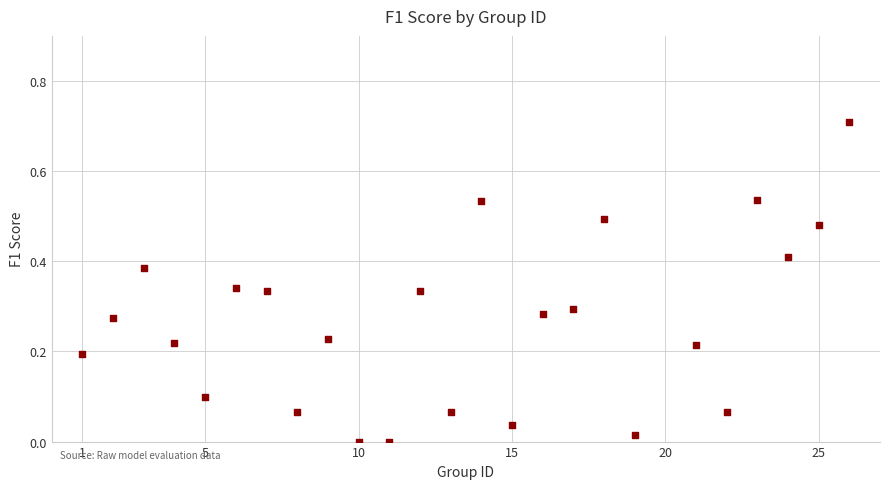

What is the range of Y values (max minus min)?

0.7